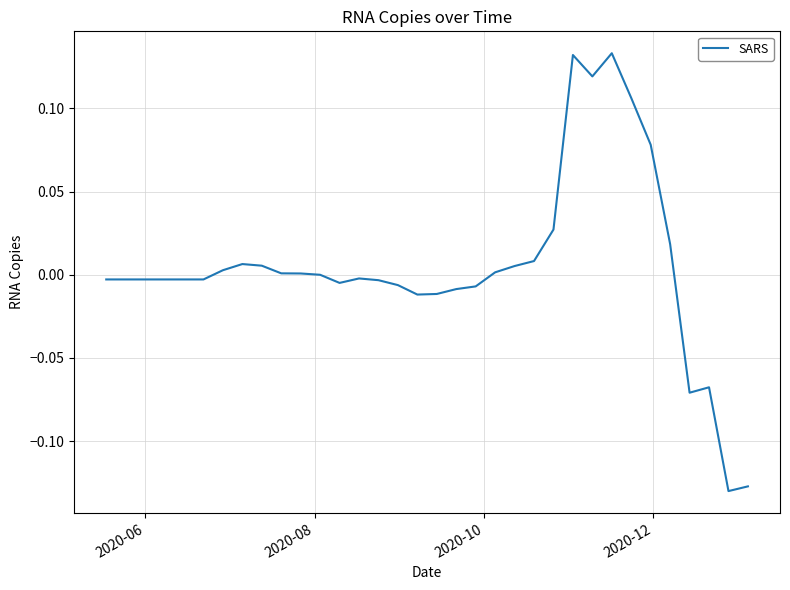

How many interior local peaks (higher than both neighbors) does the data have?

5